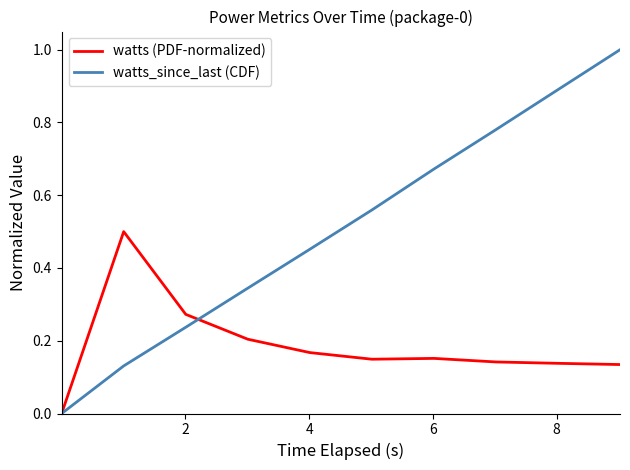

How many lines are shown in the chart?

2